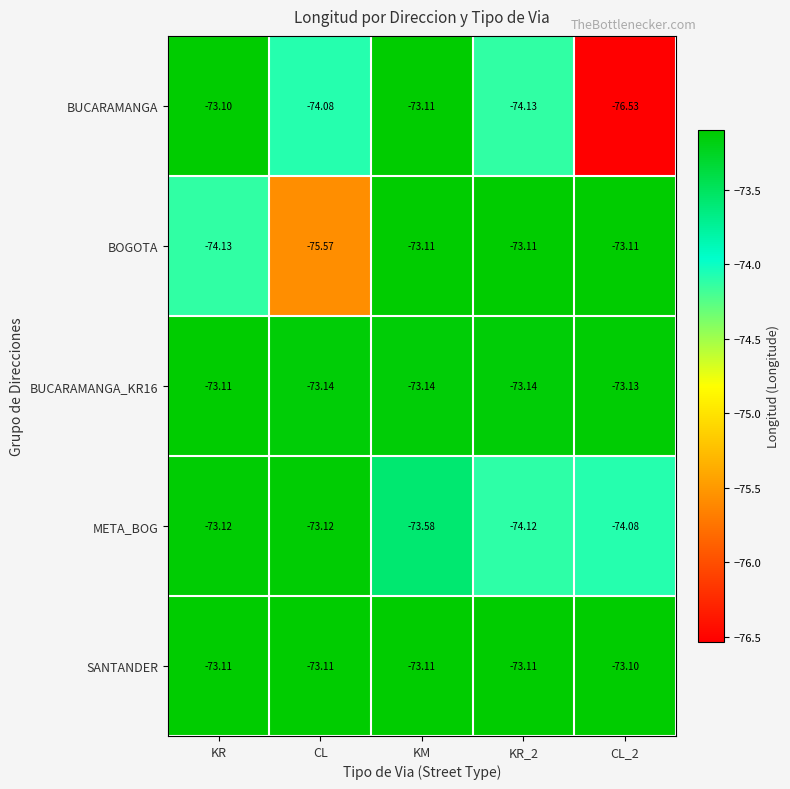

Which series has the largest total across all categories?

SANTANDER